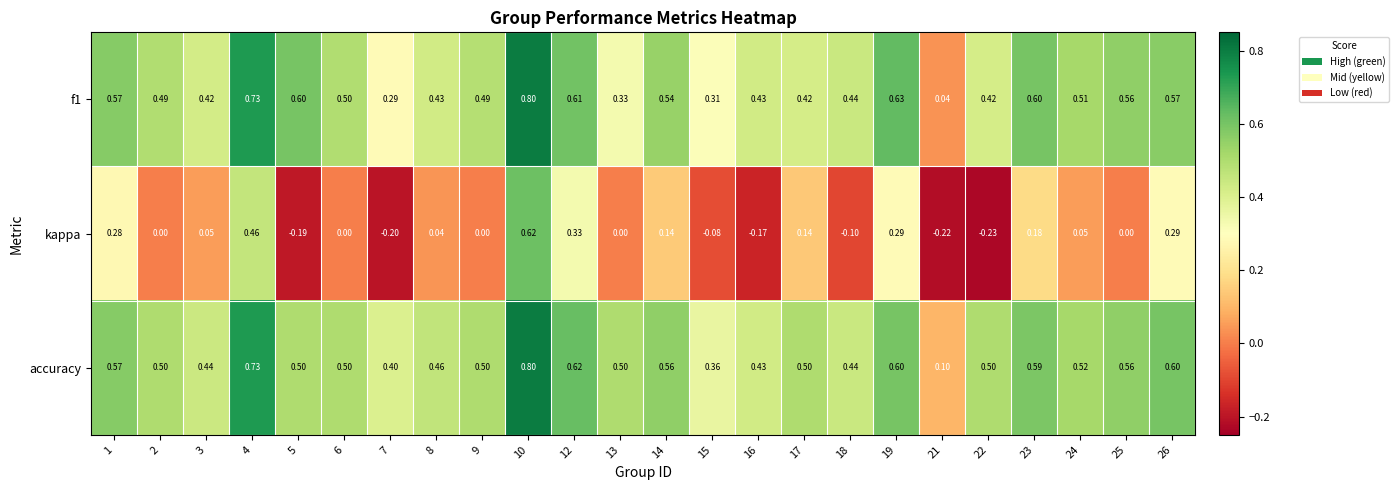

Which series changed the most between 17 and 18?

kappa